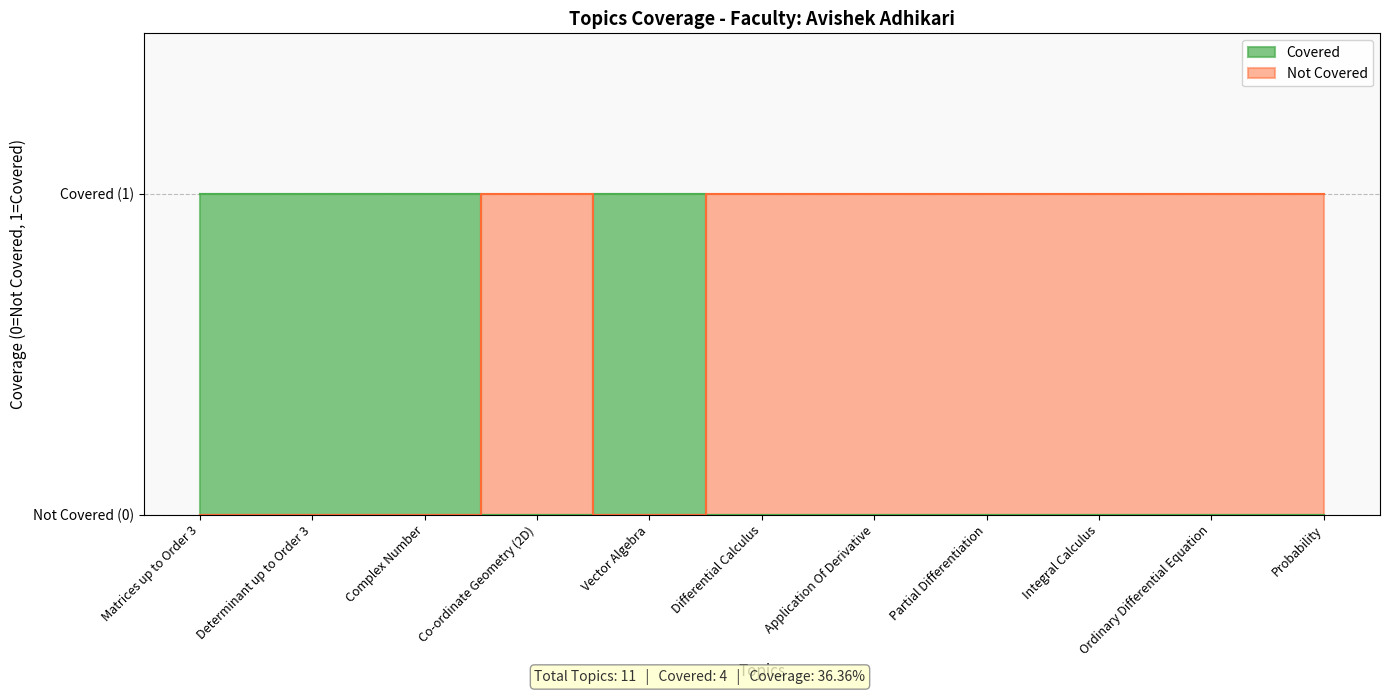

At which category does Not Covered reach its first local valley?

Vector Algebra